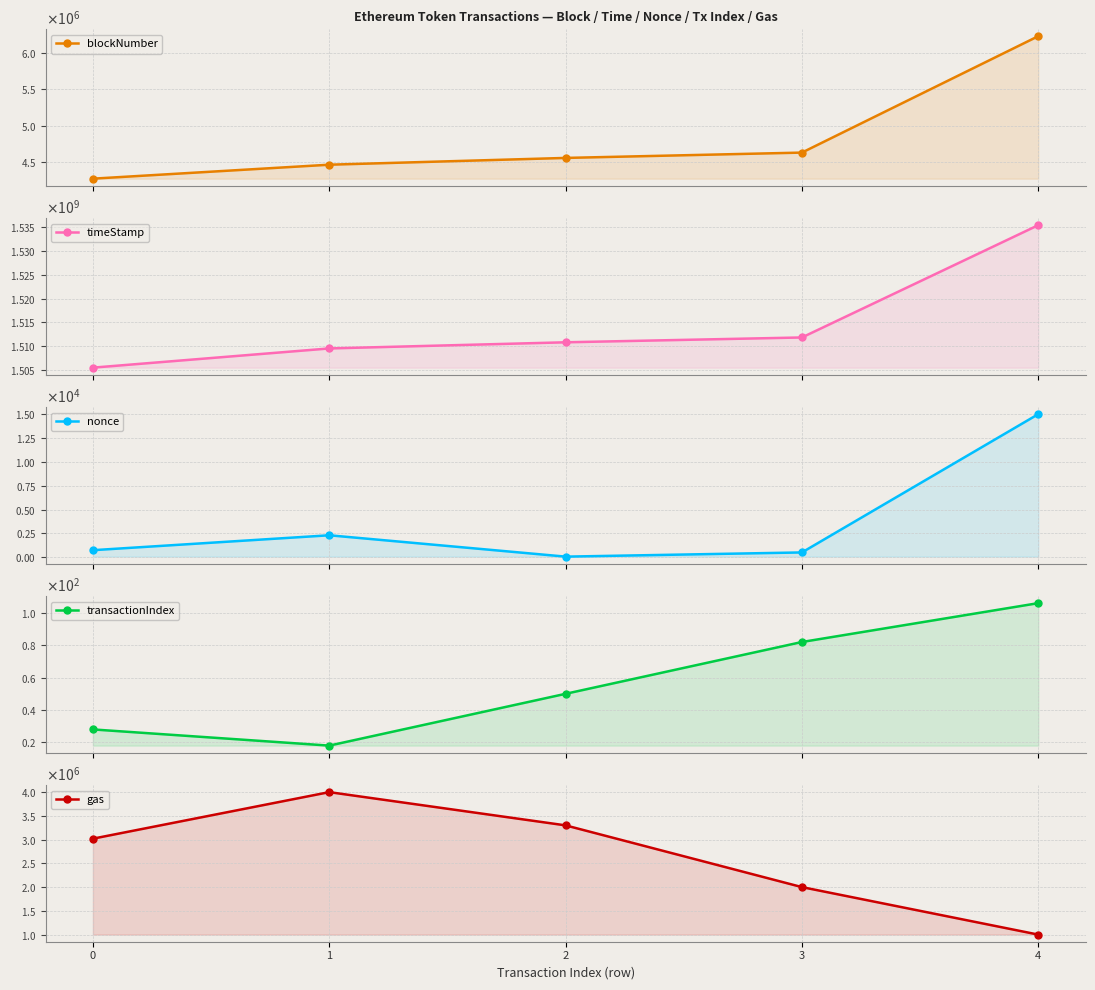

Reading left to right, extract all data points from this chart.

blockNumber: 4275147	4466485	4559421	4632474	6227533
timeStamp: 1505441492	1509487201	1510779536	1511797244	1535440627
nonce: 733	2301	56	497	15031
transactionIndex: 28	18	50	82	106
gas: 3020000	4000000	3300000	2000000	1000000